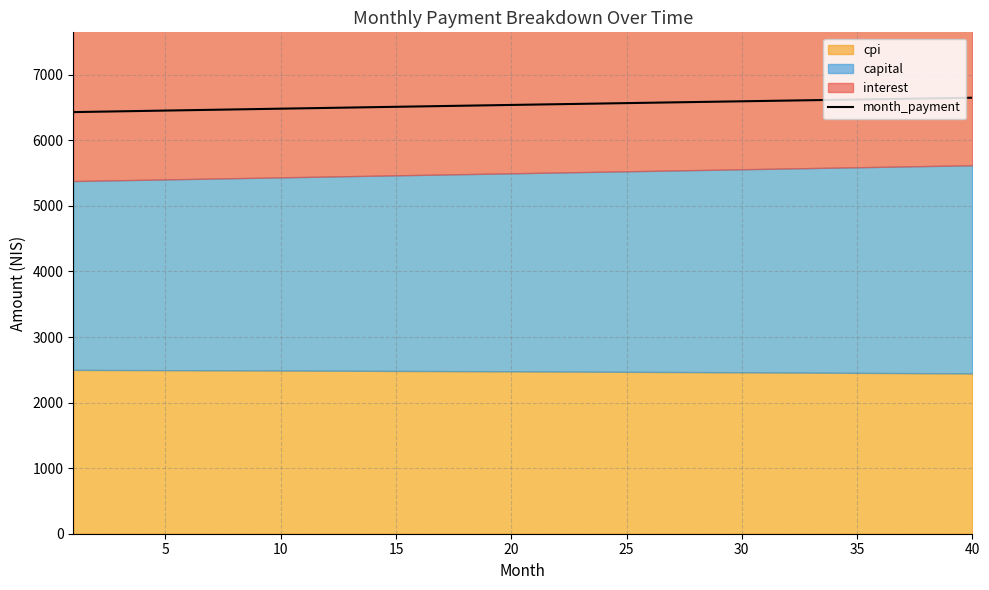

How many categories are shown in the chart?

40